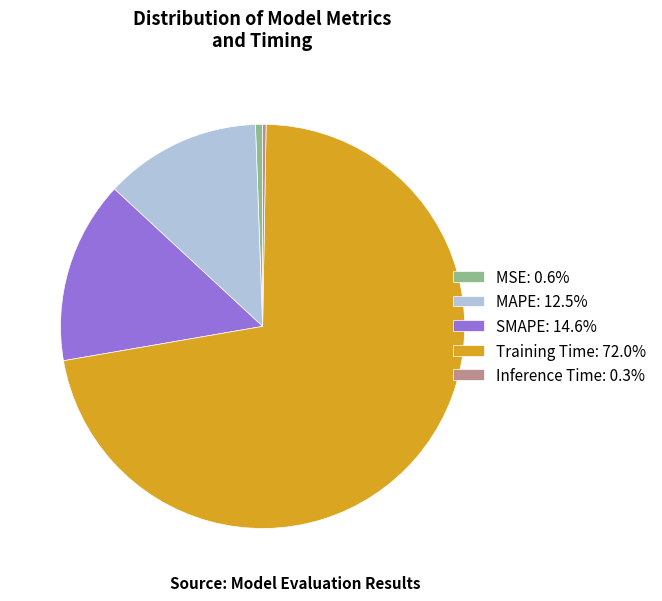

Do Inference Time and MAPE together represent more than half of the pie?

No